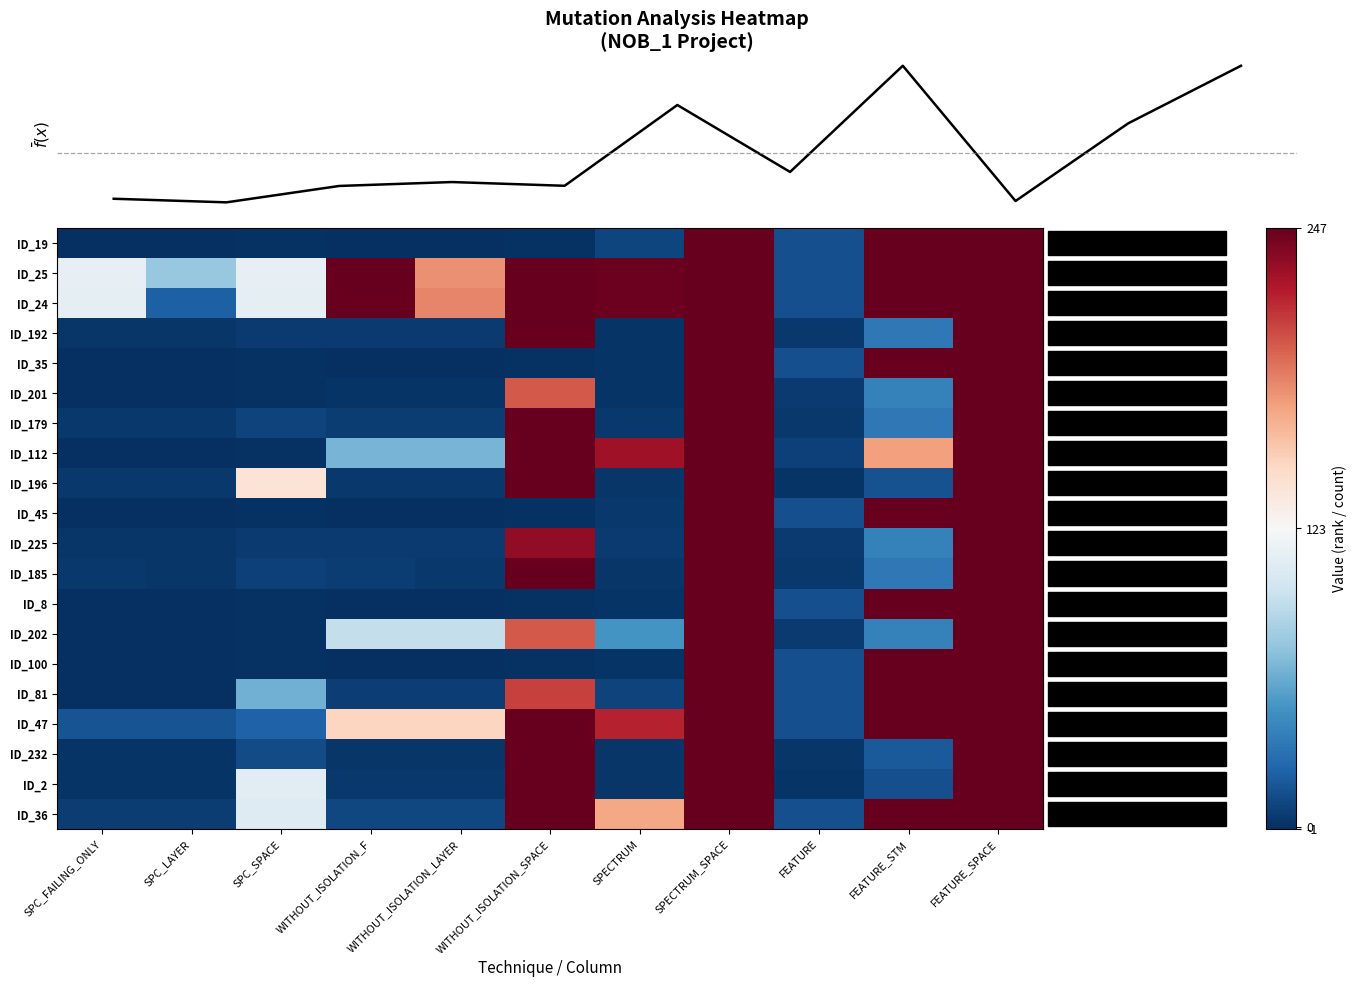

Reading left to right, what are all the values shown in this chart?

row_0: SPC_FAILING_ONLY=-1	SPC_LAYER=-1	SPC_SPACE=0	WITHOUT_ISOLATION_F=-1	WITHOUT_ISOLATION_LAYER=-1	WITHOUT_ISOLATION_SPACE=0	SPECTRUM=9	SPECTRUM_SPACE=247	FEATURE=14	FEATURE_STM=247	FEATURE_SPACE=247
row_1: SPC_FAILING_ONLY=113	SPC_LAYER=76	SPC_SPACE=113	WITHOUT_ISOLATION_F=247	WITHOUT_ISOLATION_LAYER=180	WITHOUT_ISOLATION_SPACE=247	SPECTRUM=245	SPECTRUM_SPACE=247	FEATURE=14	FEATURE_STM=247	FEATURE_SPACE=247
row_2: SPC_FAILING_ONLY=111	SPC_LAYER=22	SPC_SPACE=111	WITHOUT_ISOLATION_F=247	WITHOUT_ISOLATION_LAYER=184	WITHOUT_ISOLATION_SPACE=247	SPECTRUM=245	SPECTRUM_SPACE=247	FEATURE=14	FEATURE_STM=247	FEATURE_SPACE=247
row_3: SPC_FAILING_ONLY=2	SPC_LAYER=2	SPC_SPACE=4	WITHOUT_ISOLATION_F=4	WITHOUT_ISOLATION_LAYER=4	WITHOUT_ISOLATION_SPACE=247	SPECTRUM=1	SPECTRUM_SPACE=247	FEATURE=3	FEATURE_STM=34	FEATURE_SPACE=247
row_4: SPC_FAILING_ONLY=-1	SPC_LAYER=-1	SPC_SPACE=0	WITHOUT_ISOLATION_F=-1	WITHOUT_ISOLATION_LAYER=-1	WITHOUT_ISOLATION_SPACE=0	SPECTRUM=1	SPECTRUM_SPACE=247	FEATURE=14	FEATURE_STM=247	FEATURE_SPACE=247
row_5: SPC_FAILING_ONLY=-1	SPC_LAYER=-1	SPC_SPACE=0	WITHOUT_ISOLATION_F=1	WITHOUT_ISOLATION_LAYER=1	WITHOUT_ISOLATION_SPACE=199	SPECTRUM=1	SPECTRUM_SPACE=247	FEATURE=4	FEATURE_STM=39	FEATURE_SPACE=247
row_6: SPC_FAILING_ONLY=3	SPC_LAYER=3	SPC_SPACE=8	WITHOUT_ISOLATION_F=5	WITHOUT_ISOLATION_LAYER=5	WITHOUT_ISOLATION_SPACE=247	SPECTRUM=3	SPECTRUM_SPACE=247	FEATURE=3	FEATURE_STM=34	FEATURE_SPACE=247
row_7: SPC_FAILING_ONLY=-1	SPC_LAYER=-1	SPC_SPACE=0	WITHOUT_ISOLATION_F=65	WITHOUT_ISOLATION_LAYER=65	WITHOUT_ISOLATION_SPACE=247	SPECTRUM=228	SPECTRUM_SPACE=247	FEATURE=7	FEATURE_STM=174	FEATURE_SPACE=247
row_8: SPC_FAILING_ONLY=3	SPC_LAYER=3	SPC_SPACE=140	WITHOUT_ISOLATION_F=3	WITHOUT_ISOLATION_LAYER=3	WITHOUT_ISOLATION_SPACE=247	SPECTRUM=2	SPECTRUM_SPACE=247	FEATURE=1	FEATURE_STM=15	FEATURE_SPACE=247
row_9: SPC_FAILING_ONLY=-1	SPC_LAYER=-1	SPC_SPACE=0	WITHOUT_ISOLATION_F=-1	WITHOUT_ISOLATION_LAYER=-1	WITHOUT_ISOLATION_SPACE=0	SPECTRUM=3	SPECTRUM_SPACE=247	FEATURE=14	FEATURE_STM=247	FEATURE_SPACE=247
row_10: SPC_FAILING_ONLY=2	SPC_LAYER=2	SPC_SPACE=4	WITHOUT_ISOLATION_F=4	WITHOUT_ISOLATION_LAYER=4	WITHOUT_ISOLATION_SPACE=233	SPECTRUM=4	SPECTRUM_SPACE=247	FEATURE=4	FEATURE_STM=39	FEATURE_SPACE=247
row_11: SPC_FAILING_ONLY=3	SPC_LAYER=2	SPC_SPACE=7	WITHOUT_ISOLATION_F=5	WITHOUT_ISOLATION_LAYER=3	WITHOUT_ISOLATION_SPACE=247	SPECTRUM=2	SPECTRUM_SPACE=247	FEATURE=3	FEATURE_STM=34	FEATURE_SPACE=247
row_12: SPC_FAILING_ONLY=-1	SPC_LAYER=-1	SPC_SPACE=0	WITHOUT_ISOLATION_F=-1	WITHOUT_ISOLATION_LAYER=-1	WITHOUT_ISOLATION_SPACE=0	SPECTRUM=1	SPECTRUM_SPACE=247	FEATURE=14	FEATURE_STM=247	FEATURE_SPACE=247
row_13: SPC_FAILING_ONLY=-1	SPC_LAYER=-1	SPC_SPACE=0	WITHOUT_ISOLATION_F=93	WITHOUT_ISOLATION_LAYER=93	WITHOUT_ISOLATION_SPACE=199	SPECTRUM=49	SPECTRUM_SPACE=247	FEATURE=4	FEATURE_STM=39	FEATURE_SPACE=247
row_14: SPC_FAILING_ONLY=-1	SPC_LAYER=-1	SPC_SPACE=0	WITHOUT_ISOLATION_F=-1	WITHOUT_ISOLATION_LAYER=-1	WITHOUT_ISOLATION_SPACE=0	SPECTRUM=1	SPECTRUM_SPACE=247	FEATURE=14	FEATURE_STM=247	FEATURE_SPACE=247
row_15: SPC_FAILING_ONLY=-1	SPC_LAYER=-1	SPC_SPACE=63	WITHOUT_ISOLATION_F=6	WITHOUT_ISOLATION_LAYER=6	WITHOUT_ISOLATION_SPACE=208	SPECTRUM=8	SPECTRUM_SPACE=247	FEATURE=14	FEATURE_STM=247	FEATURE_SPACE=247
row_16: SPC_FAILING_ONLY=16	SPC_LAYER=16	SPC_SPACE=23	WITHOUT_ISOLATION_F=150	WITHOUT_ISOLATION_LAYER=150	WITHOUT_ISOLATION_SPACE=247	SPECTRUM=218	SPECTRUM_SPACE=247	FEATURE=14	FEATURE_STM=247	FEATURE_SPACE=247
row_17: SPC_FAILING_ONLY=1	SPC_LAYER=1	SPC_SPACE=12	WITHOUT_ISOLATION_F=2	WITHOUT_ISOLATION_LAYER=2	WITHOUT_ISOLATION_SPACE=247	SPECTRUM=2	SPECTRUM_SPACE=247	FEATURE=2	FEATURE_STM=19	FEATURE_SPACE=247
row_18: SPC_FAILING_ONLY=1	SPC_LAYER=1	SPC_SPACE=110	WITHOUT_ISOLATION_F=3	WITHOUT_ISOLATION_LAYER=3	WITHOUT_ISOLATION_SPACE=247	SPECTRUM=2	SPECTRUM_SPACE=247	FEATURE=1	FEATURE_STM=14	FEATURE_SPACE=247
row_19: SPC_FAILING_ONLY=5	SPC_LAYER=5	SPC_SPACE=107	WITHOUT_ISOLATION_F=10	WITHOUT_ISOLATION_LAYER=10	WITHOUT_ISOLATION_SPACE=247	SPECTRUM=171	SPECTRUM_SPACE=247	FEATURE=14	FEATURE_STM=247	FEATURE_SPACE=247